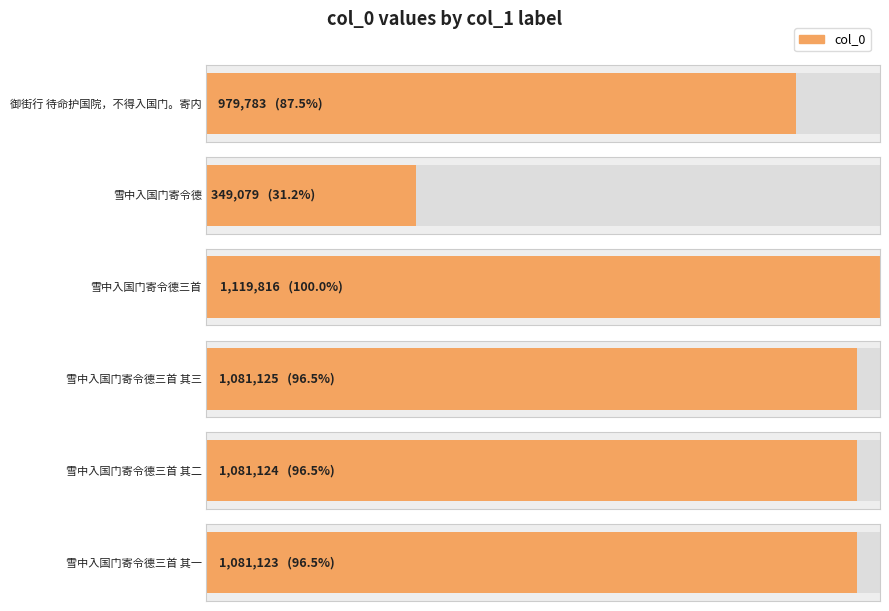

What is the maximum value shown in the chart?

1119816